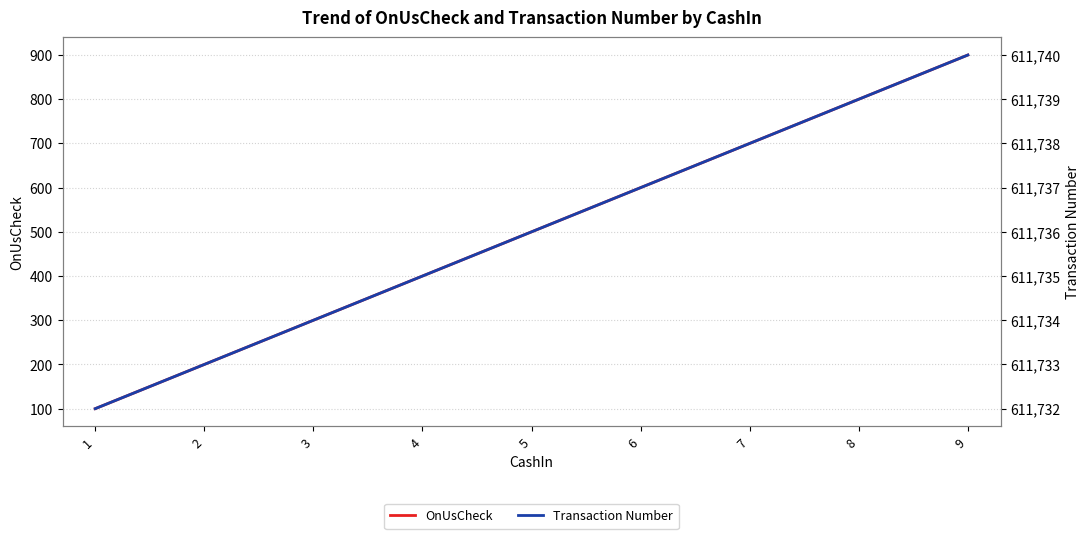

What is the approximate value of OnUsCheck at 5, to the nearest 50?

500